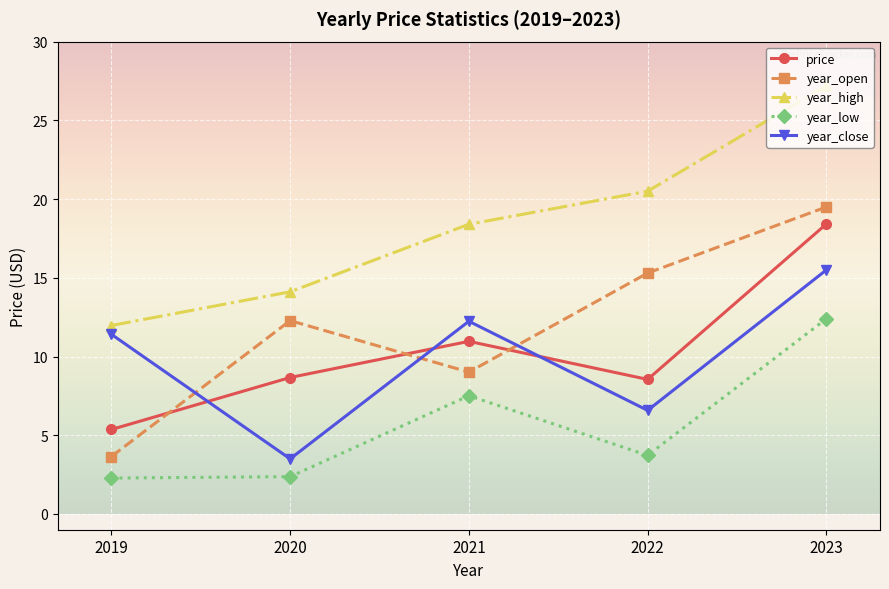

Rank the series by their maximum value, from lowest to highest.

year_low, year_close, price, year_open, year_high